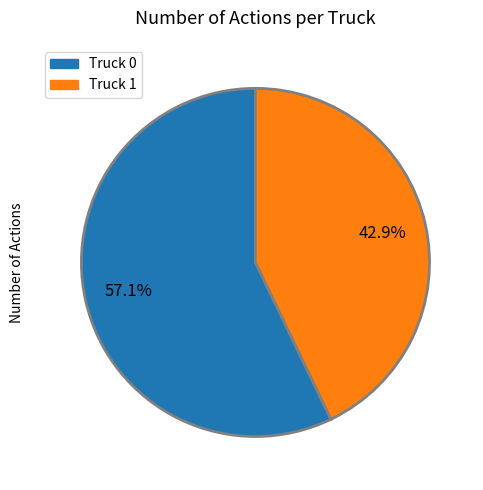

Which category has the biggest portion of the pie?

Truck 0